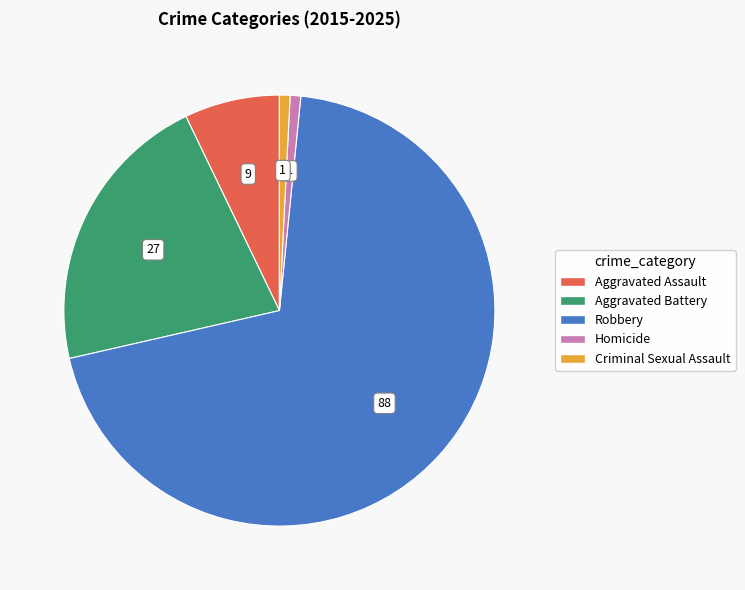

Which slice is the largest?

Robbery